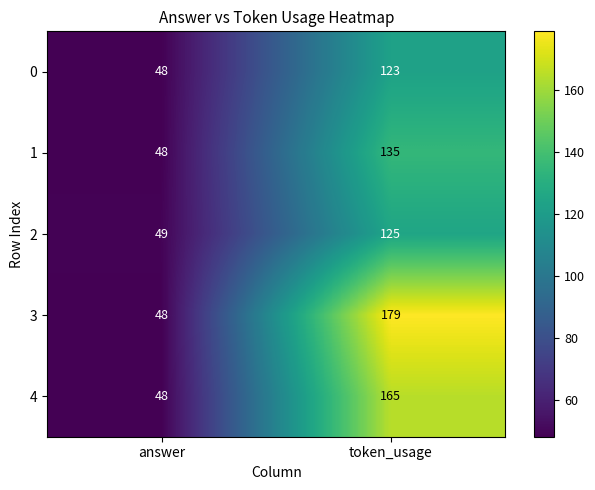

At which category does the chart reach its peak across all series?

token_usage